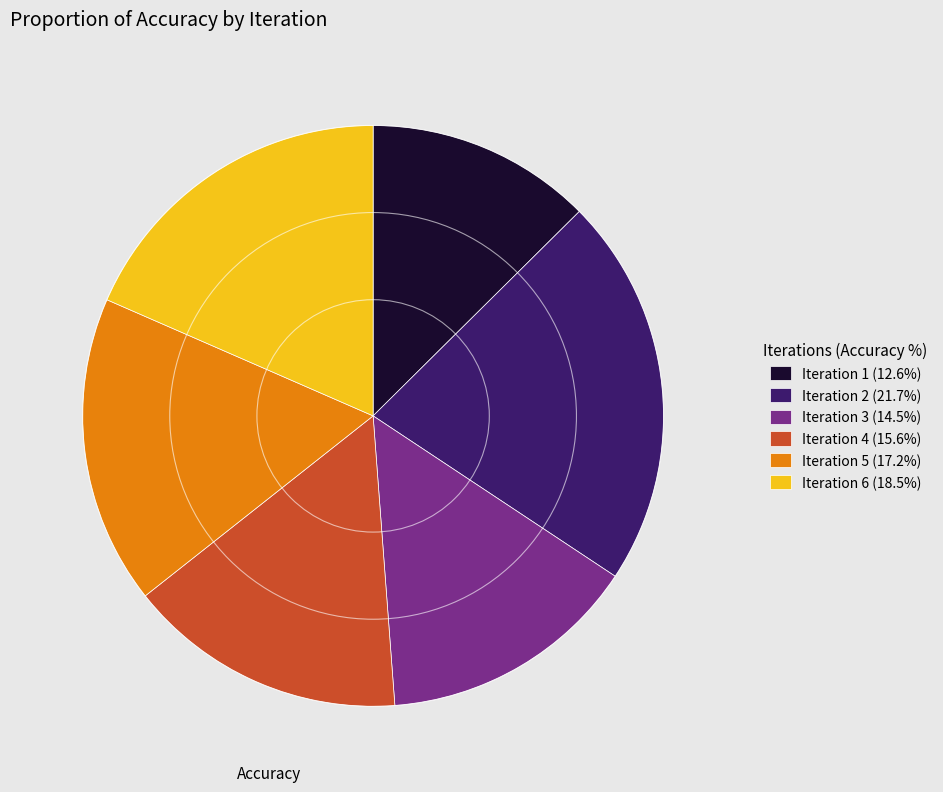

Is there any slice that represents more than half of the pie?

No